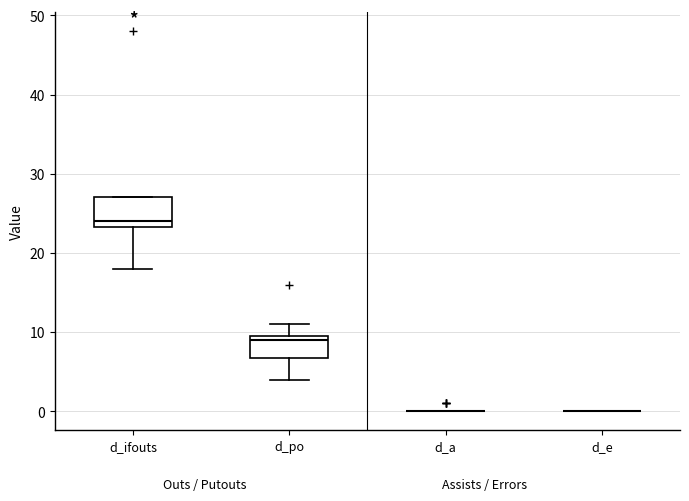

Which box is the tallest, from its lower edge to its upper edge?

d_ifouts